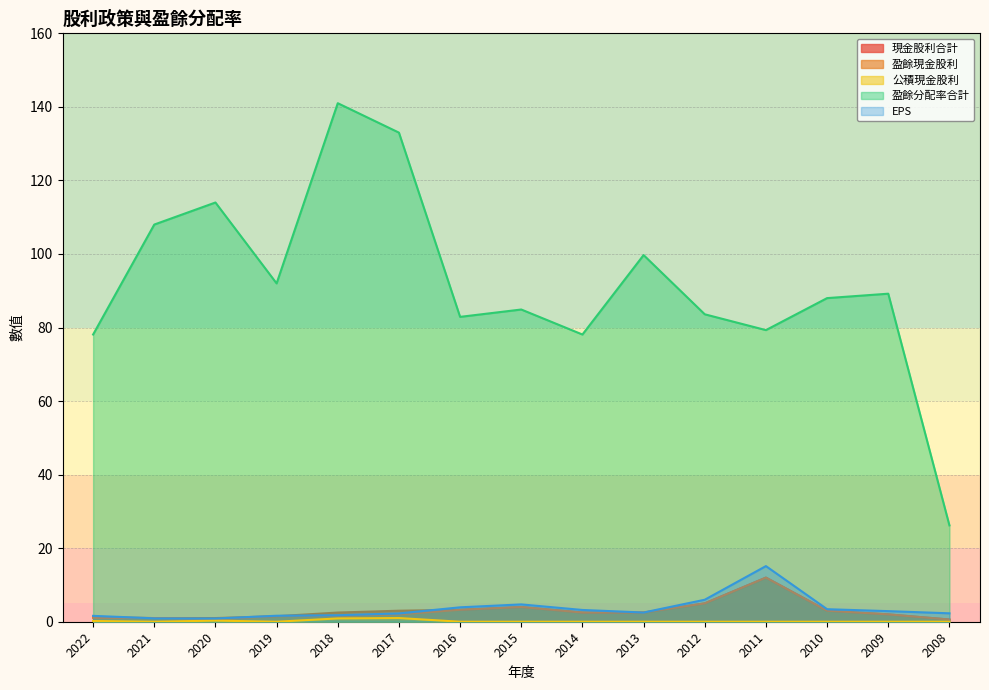

True or false: 盈餘分配率合計 has more than 1 interior local peaks.

True